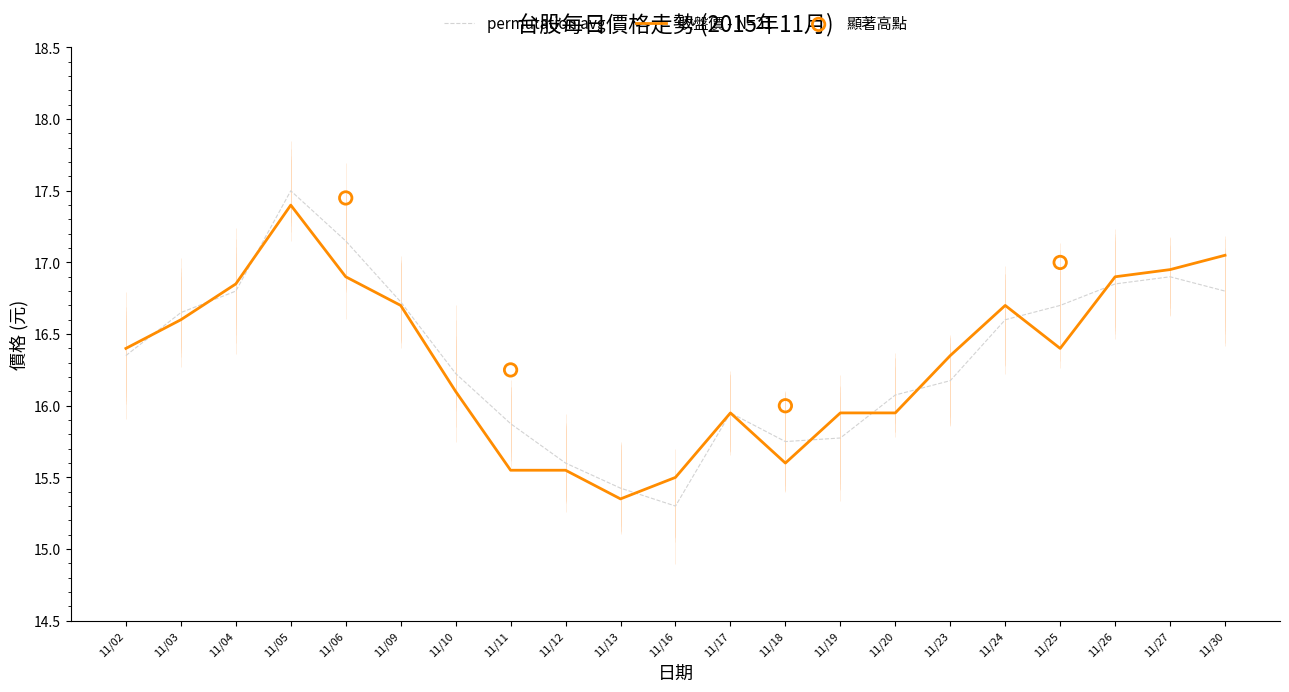

Which series has the largest Y range (max minus min)?

最高價